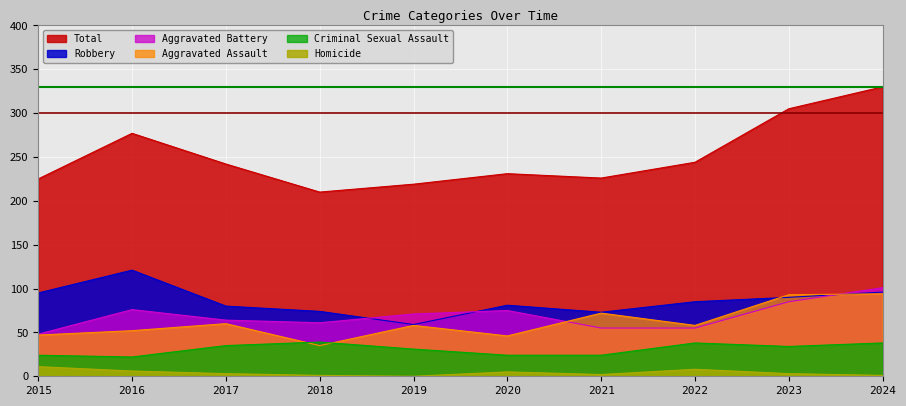

True or false: Robbery and Criminal Sexual Assault intersect in this chart.

False